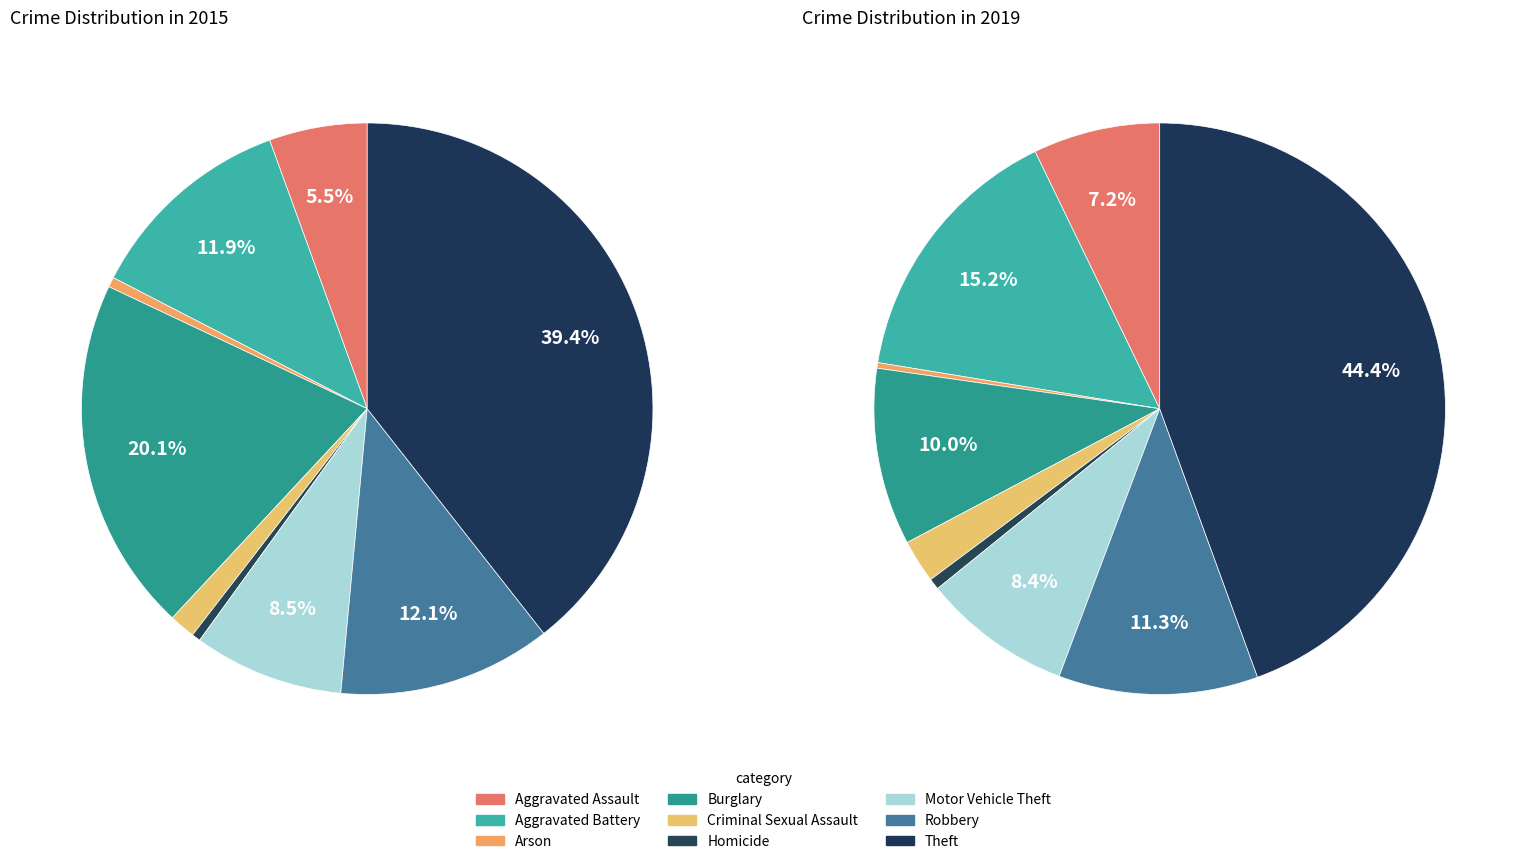

Which slice is the smallest?

Arson